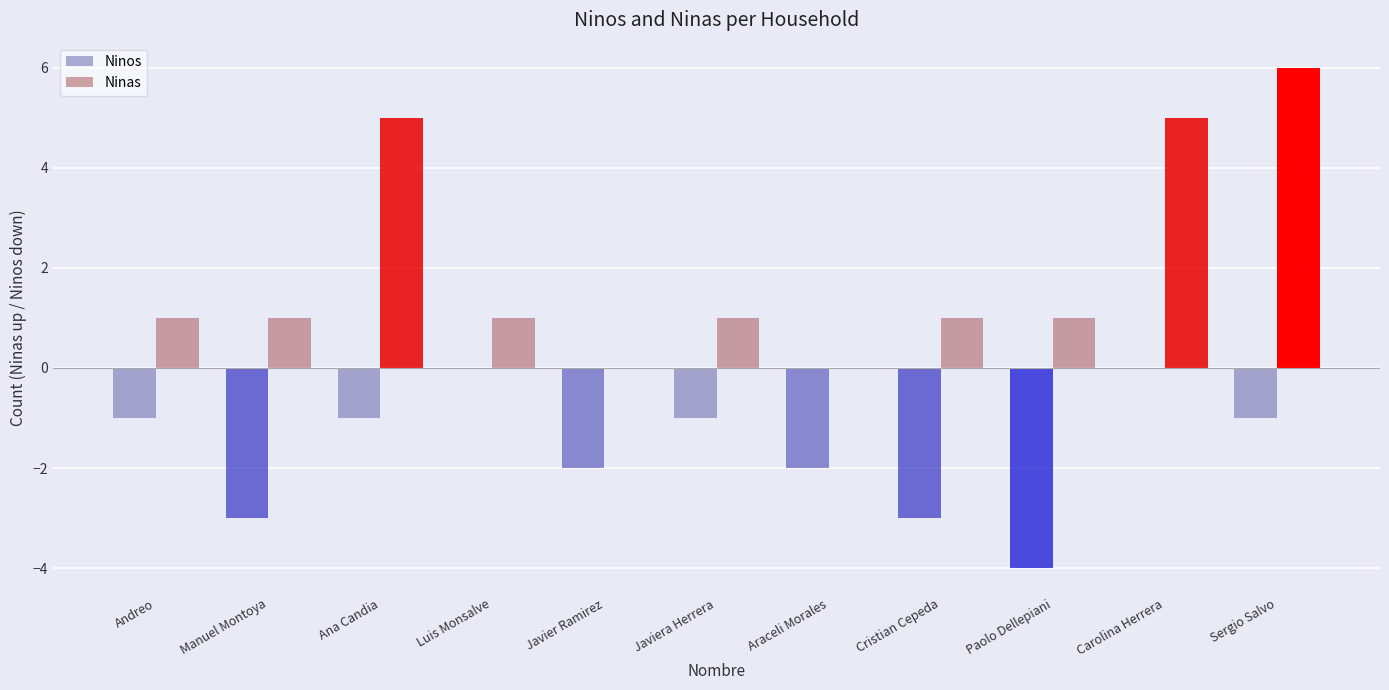

Reading left to right, what are all the values shown in this chart?

Ninos: -1	-3	-1	0	-2	-1	-2	-3	-4	0	-1
Ninas: 1	1	5	1	0	1	0	1	1	5	6